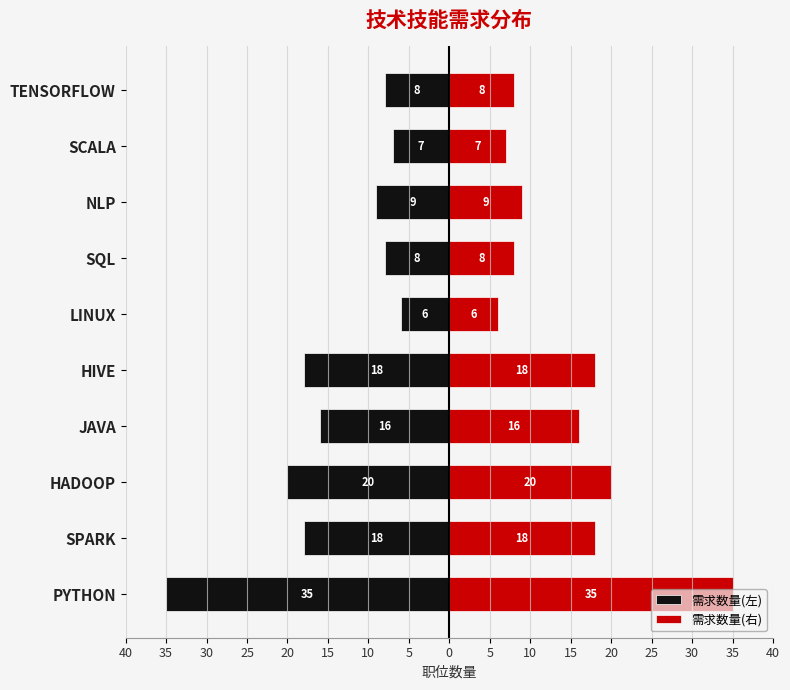

What is the minimum value shown in the chart?

-35